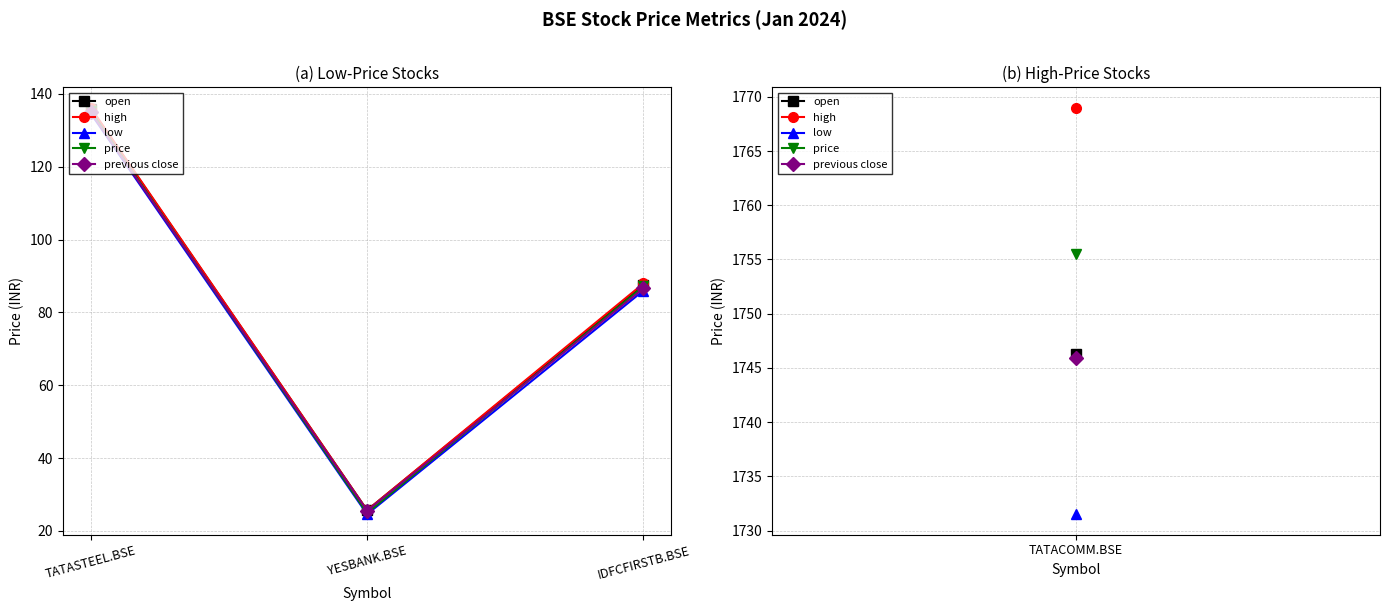

What is the highest value of the price series?

135.3